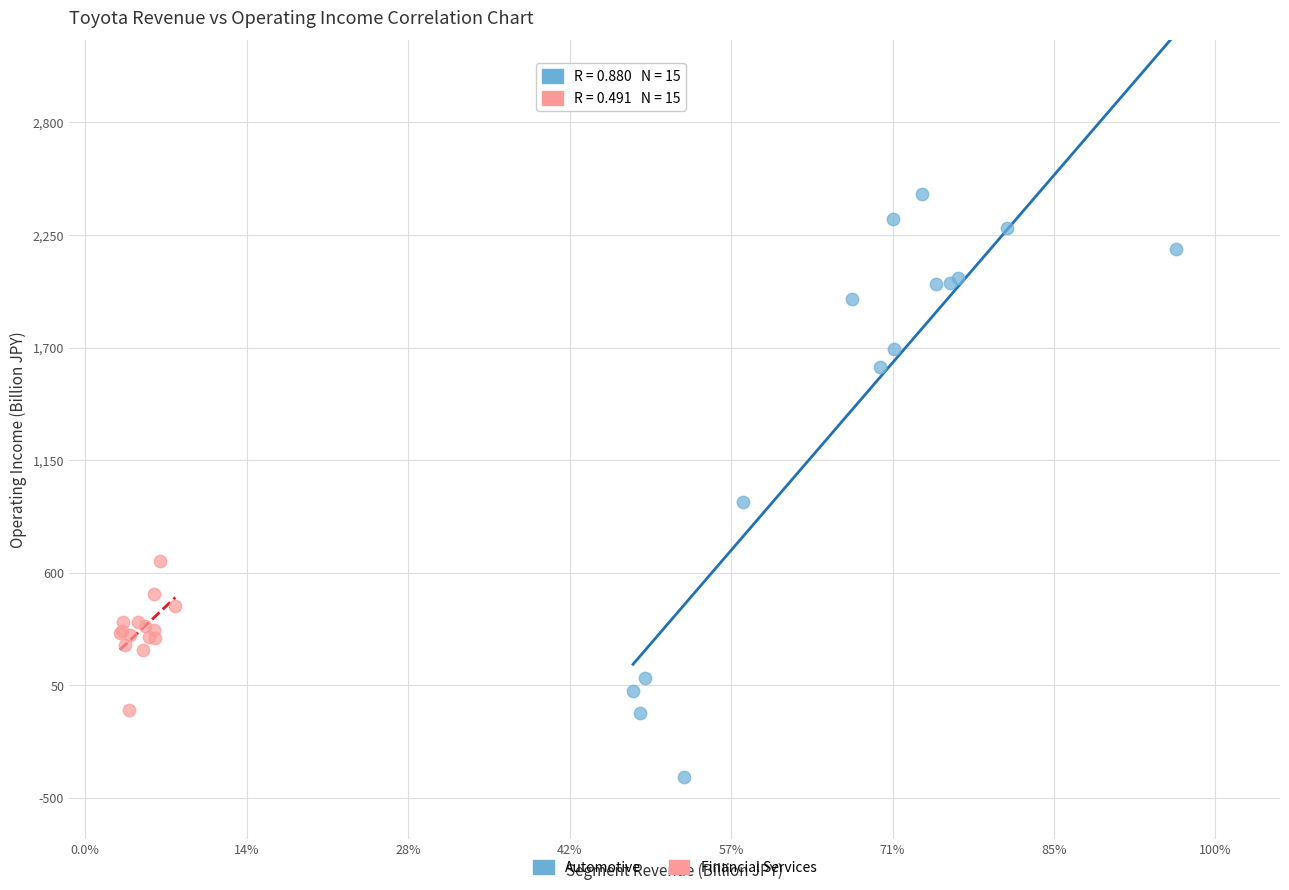

Which series contains the lowest Y value?

Automotive